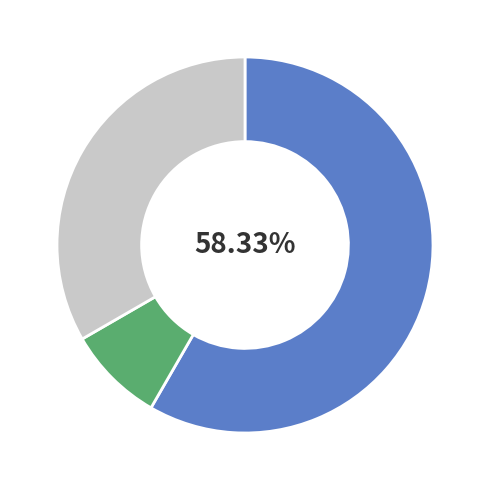

How many slices are in this pie chart?

3